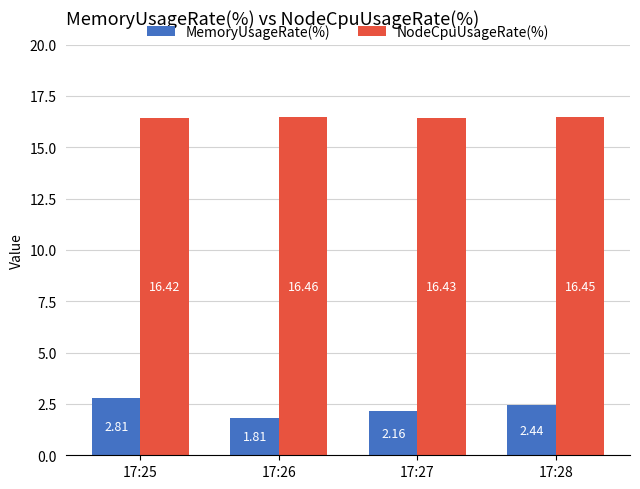

Rank the categories by NodeCpuUsageRate(%) value from lowest to highest.

17:25, 17:27, 17:28, 17:26